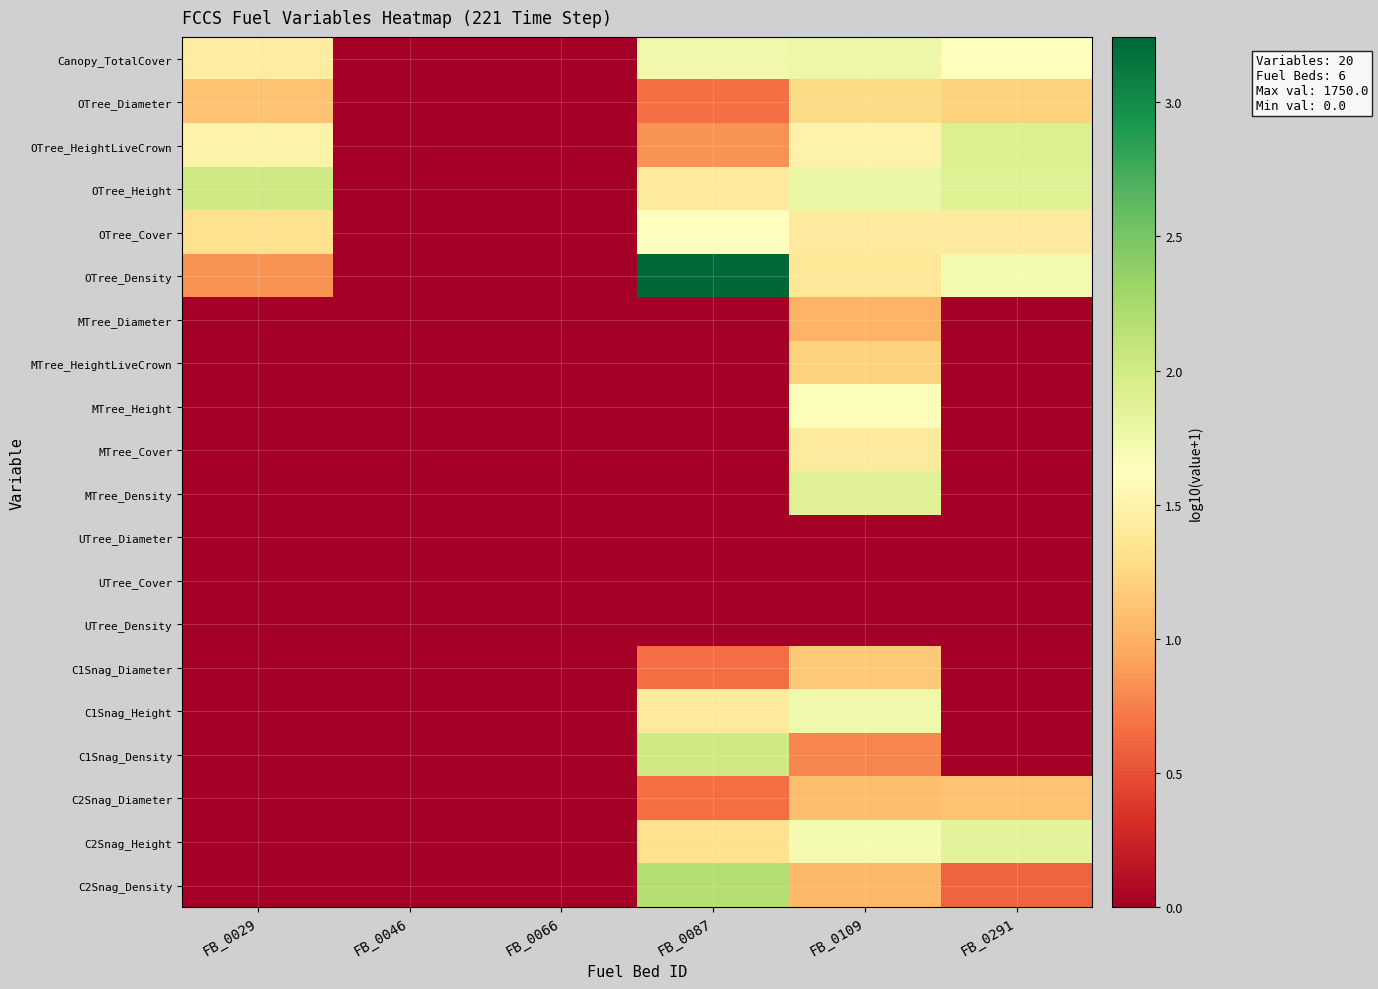

Reading right to left, list all the values displayed in this chart.

Canopy_TotalCover: FB_0291=1.6	FB_0109=1.8	FB_0087=1.7	FB_0066=0.0	FB_0046=0.0	FB_0029=1.4
OTree_Diameter: FB_0291=1.2	FB_0109=1.3	FB_0087=0.7	FB_0066=0.0	FB_0046=0.0	FB_0029=1.1
OTree_HeightLiveCrown: FB_0291=1.9	FB_0109=1.5	FB_0087=0.8	FB_0066=0.0	FB_0046=0.0	FB_0029=1.5
OTree_Height: FB_0291=1.9	FB_0109=1.8	FB_0087=1.4	FB_0066=0.0	FB_0046=0.0	FB_0029=2.0
OTree_Cover: FB_0291=1.4	FB_0109=1.4	FB_0087=1.6	FB_0066=0.0	FB_0046=0.0	FB_0029=1.3
OTree_Density: FB_0291=1.7	FB_0109=1.4	FB_0087=3.2	FB_0066=0.0	FB_0046=0.0	FB_0029=0.8
MTree_Diameter: FB_0291=0.0	FB_0109=1.0	FB_0087=0.0	FB_0066=0.0	FB_0046=0.0	FB_0029=0.0
MTree_HeightLiveCrown: FB_0291=0.0	FB_0109=1.2	FB_0087=0.0	FB_0066=0.0	FB_0046=0.0	FB_0029=0.0
MTree_Height: FB_0291=0.0	FB_0109=1.7	FB_0087=0.0	FB_0066=0.0	FB_0046=0.0	FB_0029=0.0
MTree_Cover: FB_0291=0.0	FB_0109=1.4	FB_0087=0.0	FB_0066=0.0	FB_0046=0.0	FB_0029=0.0
MTree_Density: FB_0291=0.0	FB_0109=1.9	FB_0087=0.0	FB_0066=0.0	FB_0046=0.0	FB_0029=0.0
UTree_Diameter: FB_0291=0.0	FB_0109=0.0	FB_0087=0.0	FB_0066=0.0	FB_0046=0.0	FB_0029=0.0
UTree_Cover: FB_0291=0.0	FB_0109=0.0	FB_0087=0.0	FB_0066=0.0	FB_0046=0.0	FB_0029=0.0
UTree_Density: FB_0291=0.0	FB_0109=0.0	FB_0087=0.0	FB_0066=0.0	FB_0046=0.0	FB_0029=0.0
C1Snag_Diameter: FB_0291=0.0	FB_0109=1.1	FB_0087=0.7	FB_0066=0.0	FB_0046=0.0	FB_0029=0.0
C1Snag_Height: FB_0291=0.0	FB_0109=1.7	FB_0087=1.4	FB_0066=0.0	FB_0046=0.0	FB_0029=0.0
C1Snag_Density: FB_0291=0.0	FB_0109=0.8	FB_0087=2.0	FB_0066=0.0	FB_0046=0.0	FB_0029=0.0
C2Snag_Diameter: FB_0291=1.1	FB_0109=1.1	FB_0087=0.7	FB_0066=0.0	FB_0046=0.0	FB_0029=0.0
C2Snag_Height: FB_0291=1.9	FB_0109=1.7	FB_0087=1.3	FB_0066=0.0	FB_0046=0.0	FB_0029=0.0
C2Snag_Density: FB_0291=0.6	FB_0109=1.0	FB_0087=2.2	FB_0066=0.0	FB_0046=0.0	FB_0029=0.0